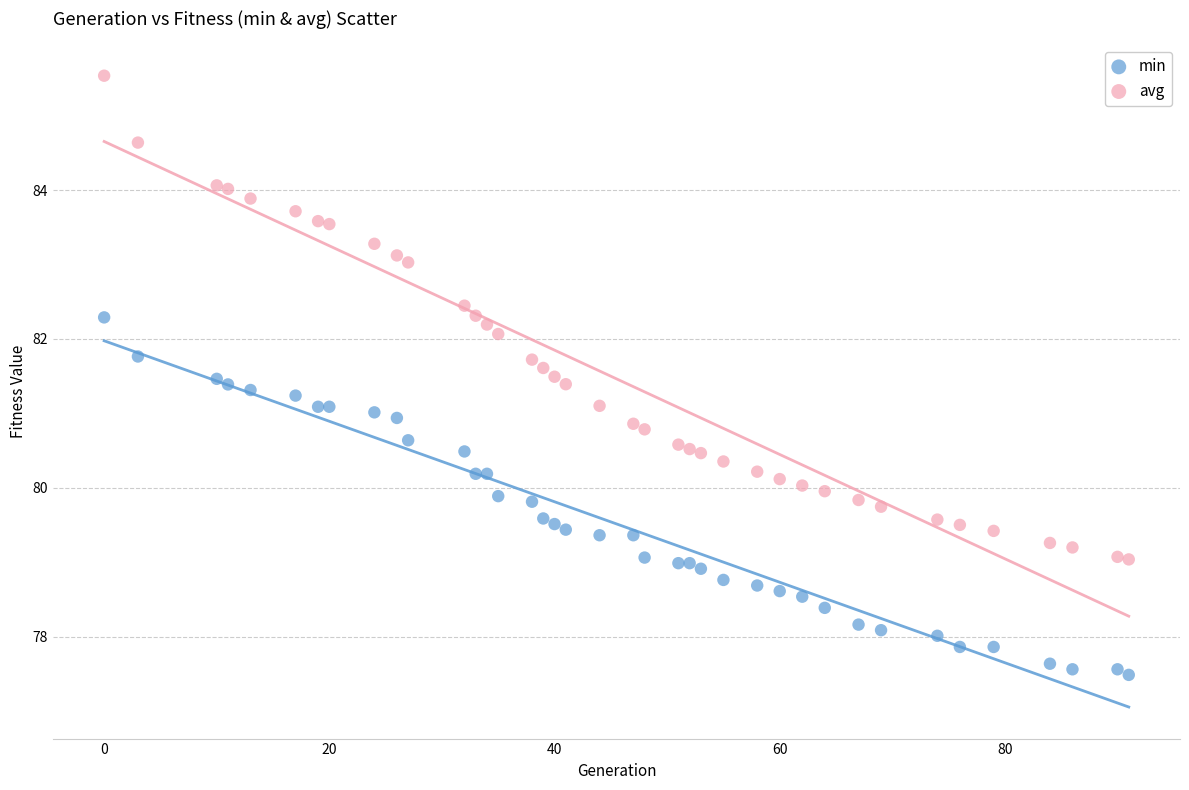

What are all the series names shown in the legend?

min, avg